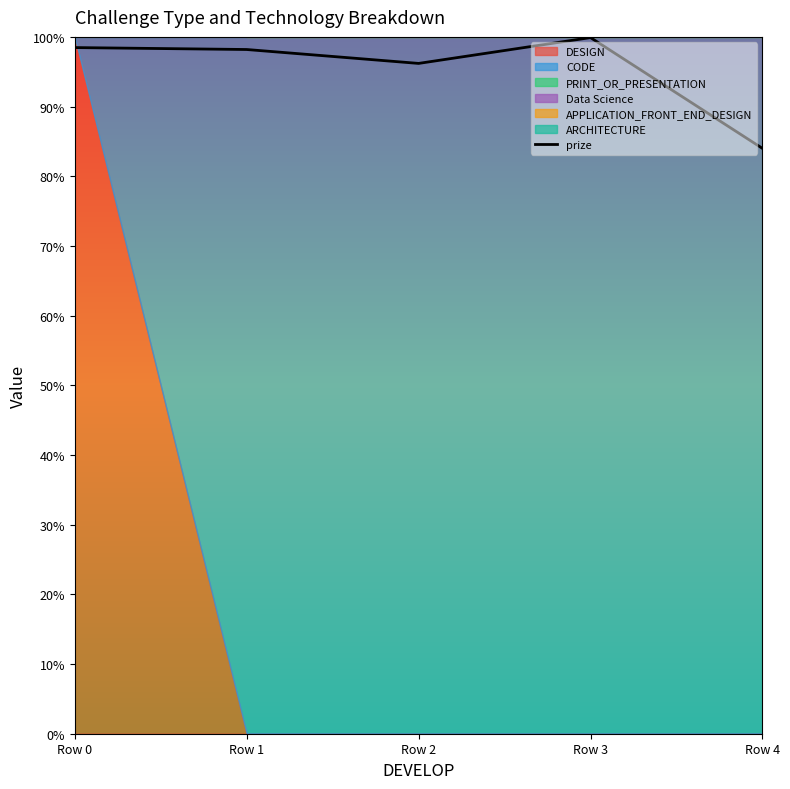

What is the value of the 3rd point from the left?

1.0